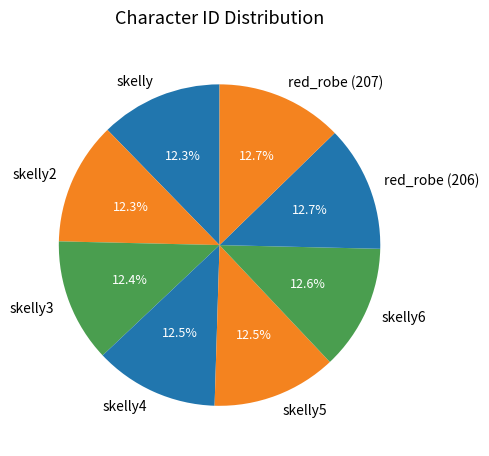

To the nearest percent, what is the combined percentage of skelly3 and skelly2?

25%